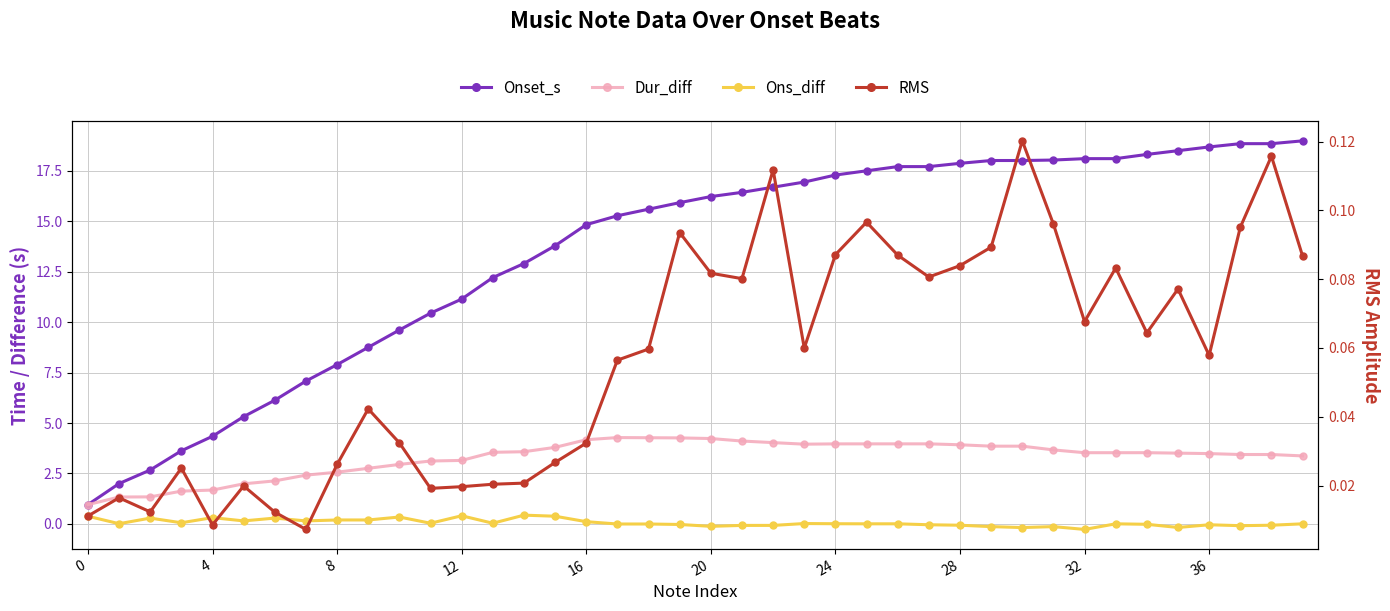

What is the minimum value shown in the chart?

-0.3